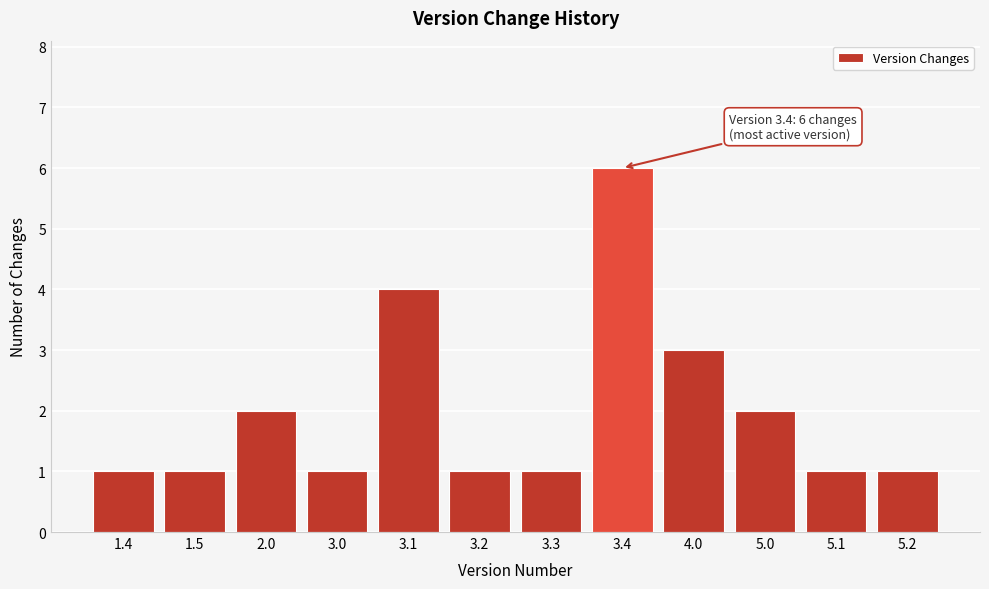

Reading left to right, list all the values displayed in this chart.

1.4=1	1.5=1	2.0=2	3.0=1	3.1=4	3.2=1	3.3=1	3.4=6	4.0=3	5.0=2	5.1=1	5.2=1